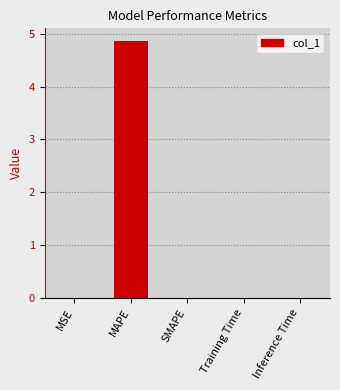

What is the change in value from MAPE to SMAPE?

-4.9